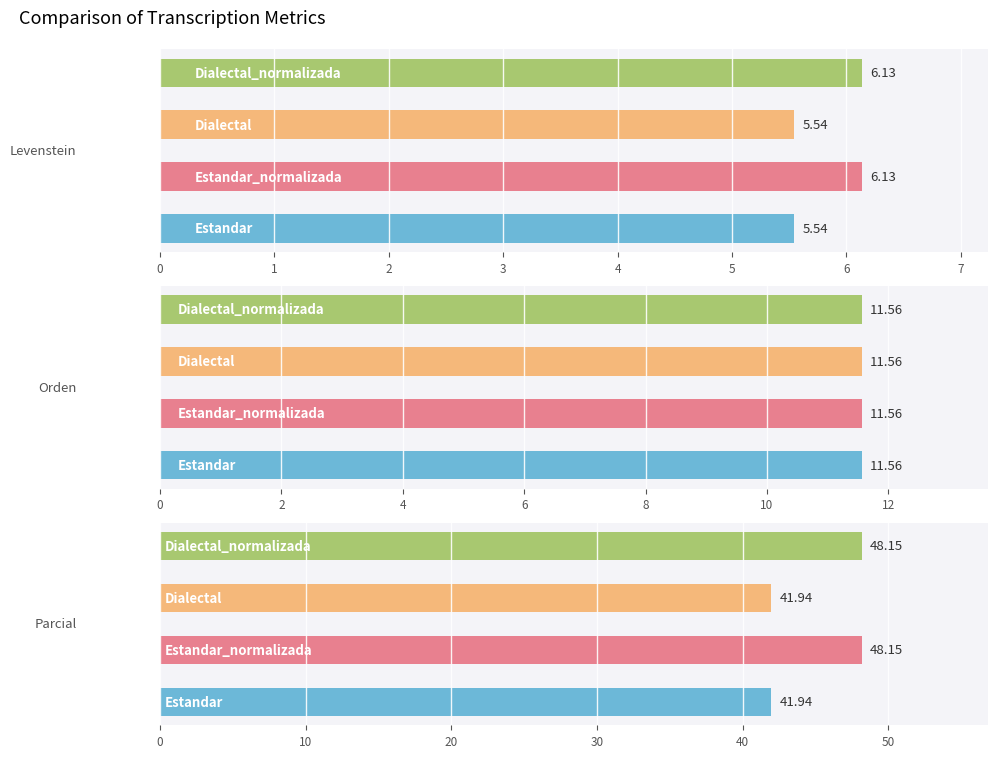

Are the bars grouped side by side (vs. stacked)?

Yes